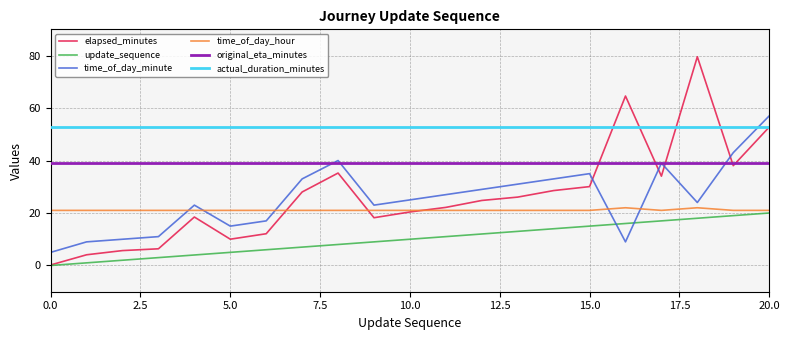

How many values in the elapsed_minutes series are below 24?

10